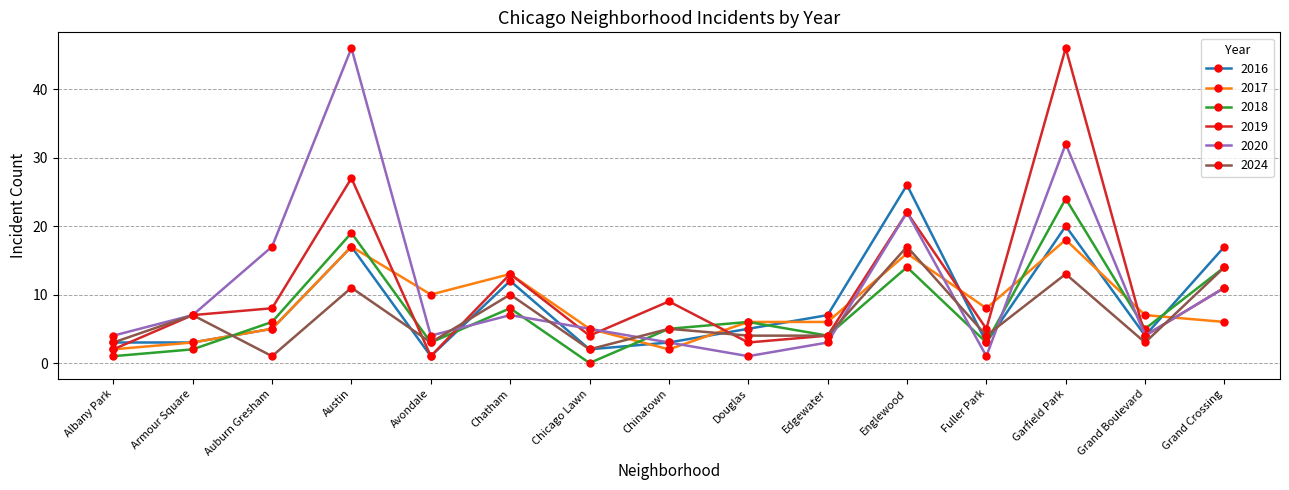

Is this an area chart (filled region under the line)?

No